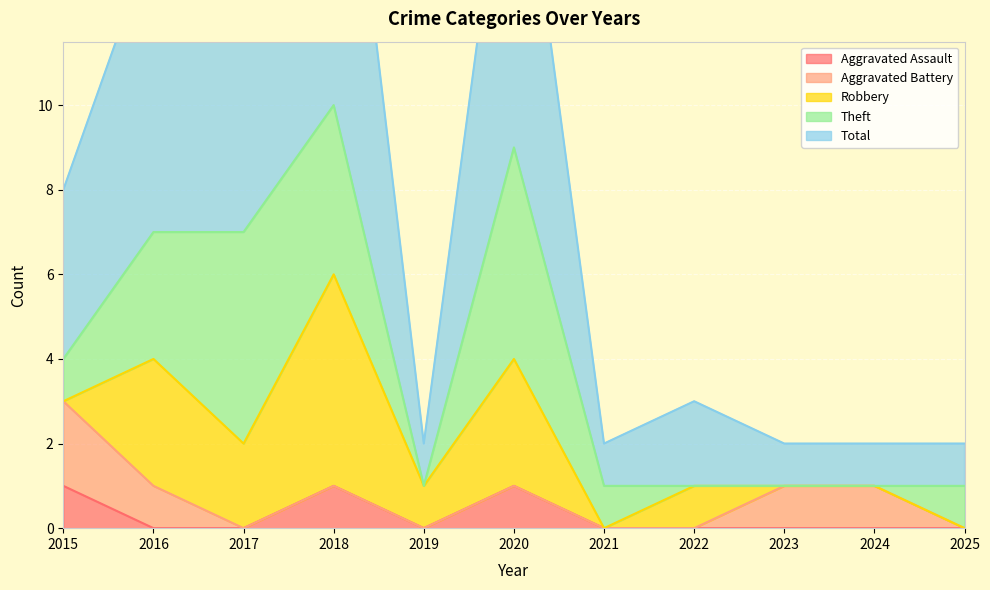

Which category has the highest value in the Total series?

2018